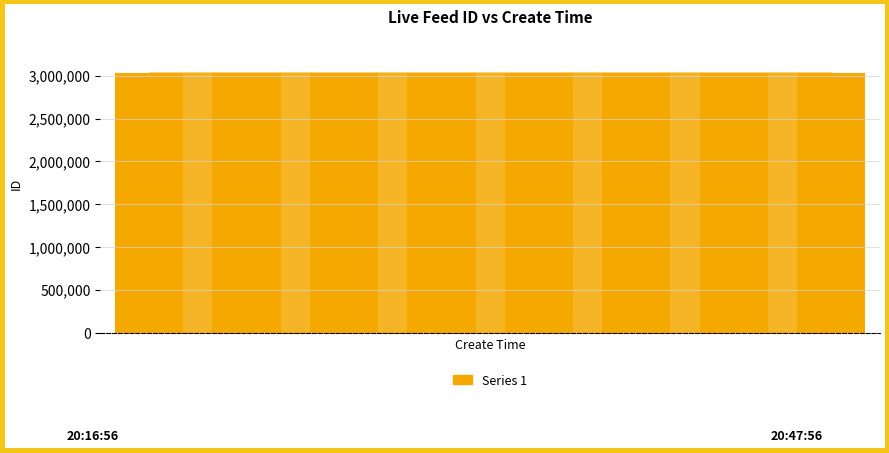

Does the chart contain any negative values?

No